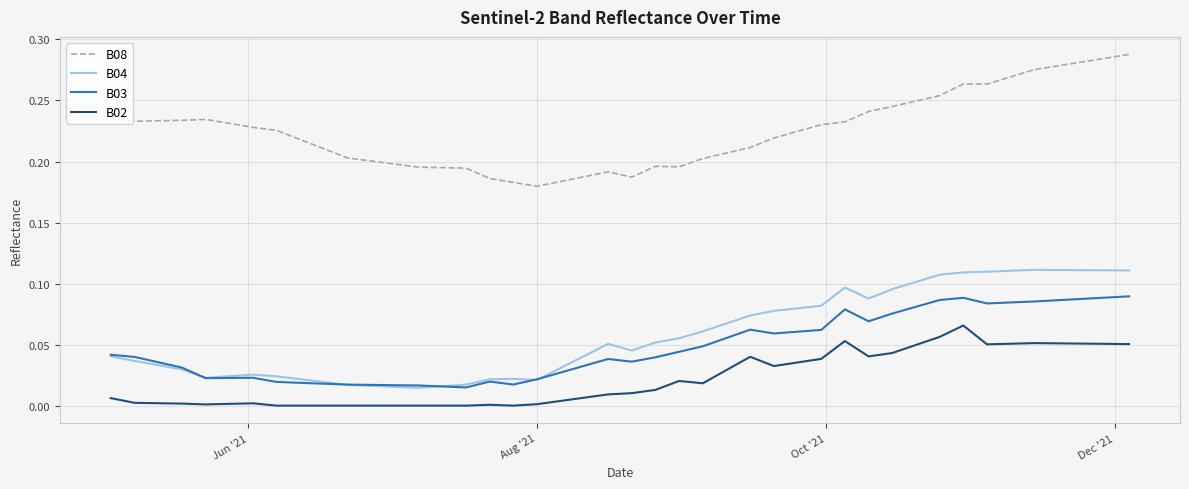

True or false: B02 and B04 cross at least once.

False